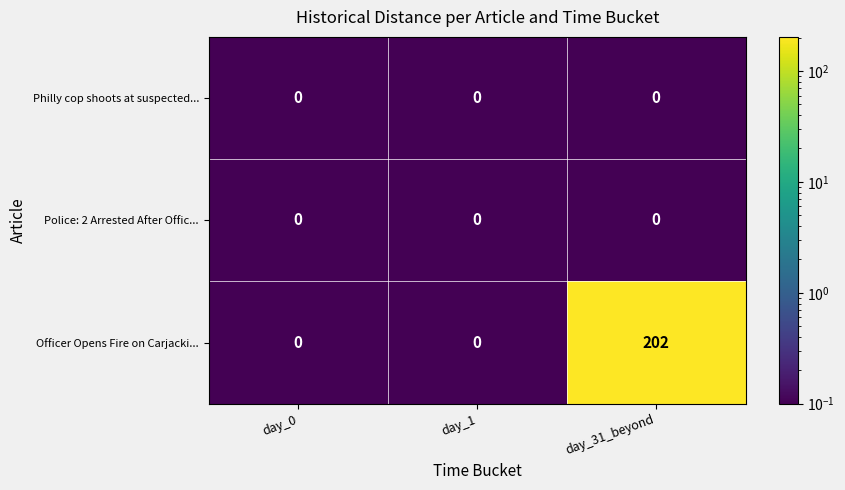

What is the difference between the highest and lowest values at day_31_beyond?

202